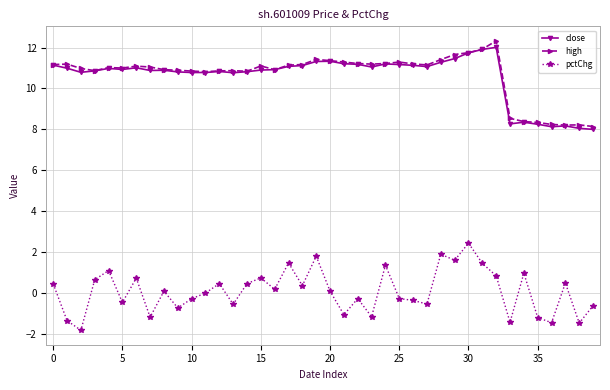

True or false: close and pctChg cross at least once.

False